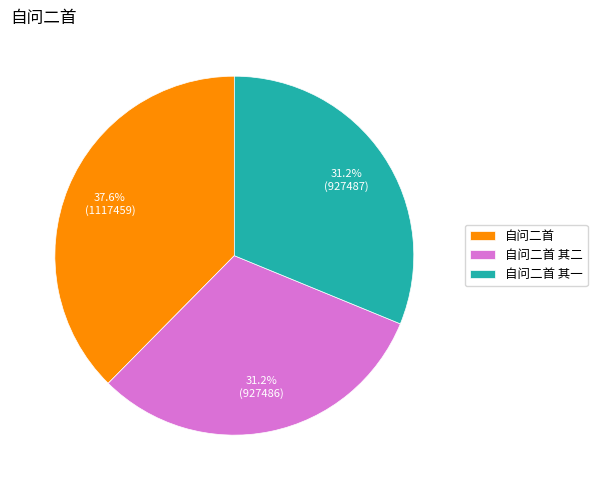

What is the largest slice in the pie chart?

自问二首